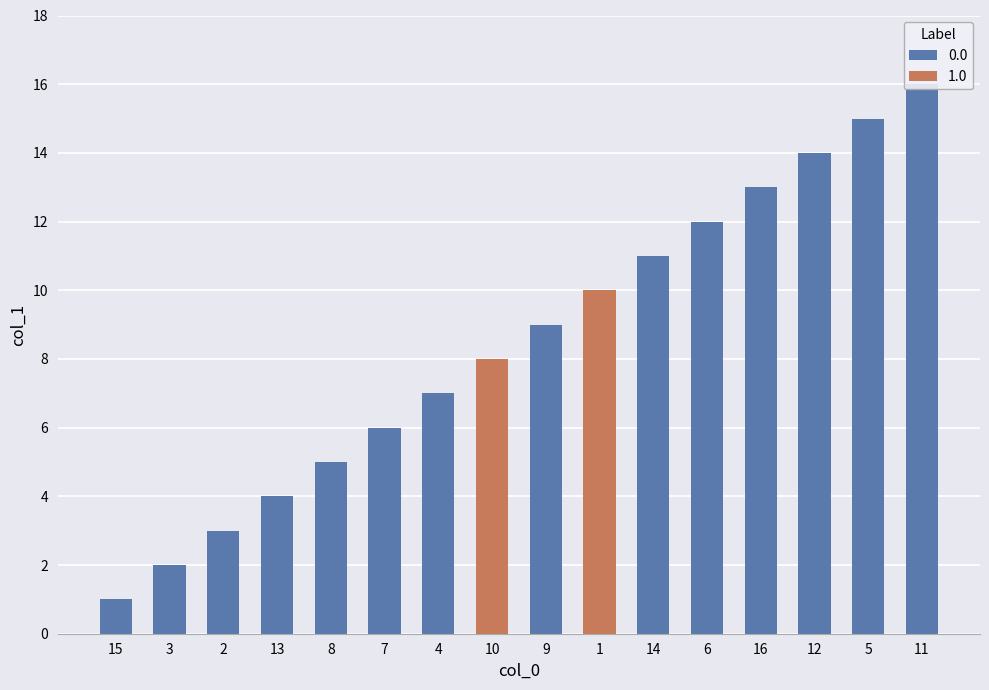

At which label does the data first exceed 9?

1